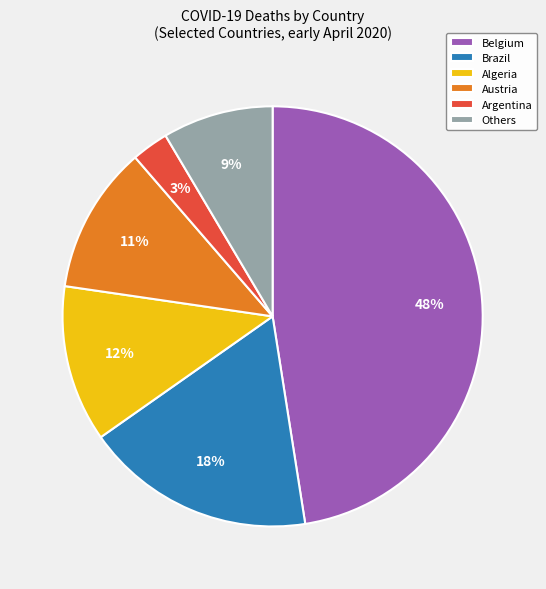

Do Others and Argentina together represent more than half of the pie?

No